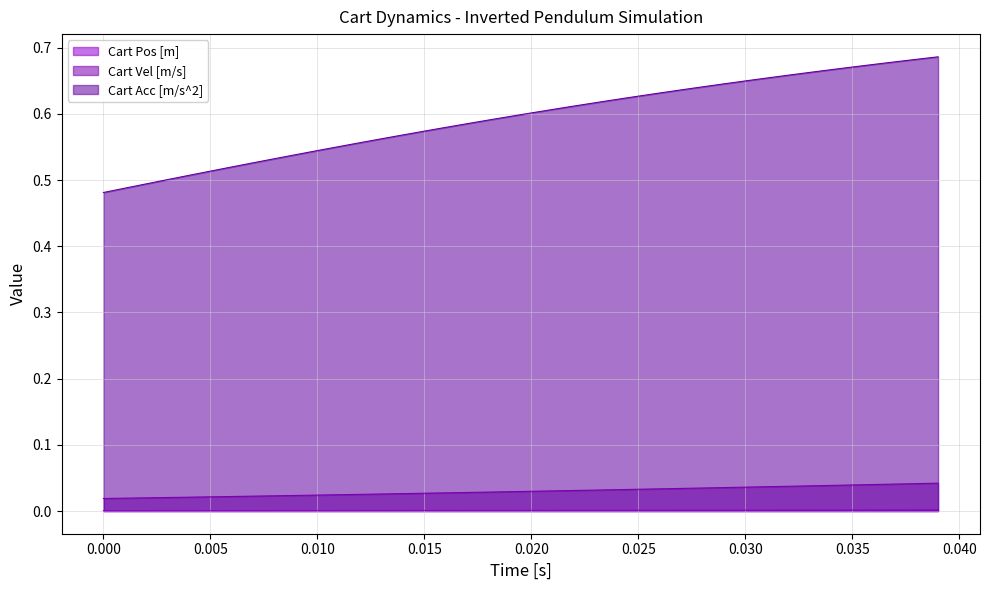

Reading left to right, transcribe all the data shown in this chart.

Cart Pos [m]: 0.0	0.0	0.0	0.0	0.0	0.0	0.0	0.0	0.0	0.0	0.0	0.0	0.0	0.0	0.0	0.0	0.0	0.0	0.0	0.0	0.0	0.0	0.0	0.0	0.0	0.0	0.0	0.0	0.0	0.0	0.0	0.0	0.0	0.0	0.0	0.0	0.0	0.0	0.0	0.0
Cart Vel [m/s]: 0.0	0.0	0.0	0.0	0.0	0.0	0.0	0.0	0.0	0.0	0.0	0.0	0.0	0.0	0.0	0.0	0.0	0.0	0.0	0.0	0.0	0.0	0.0	0.0	0.0	0.0	0.0	0.0	0.0	0.0	0.0	0.0	0.0	0.0	0.0	0.0	0.0	0.0	0.0	0.0
Cart Acc [m/s^2]: 0.5	0.5	0.5	0.5	0.5	0.5	0.5	0.5	0.5	0.5	0.5	0.6	0.6	0.6	0.6	0.6	0.6	0.6	0.6	0.6	0.6	0.6	0.6	0.6	0.6	0.6	0.6	0.6	0.6	0.6	0.6	0.7	0.7	0.7	0.7	0.7	0.7	0.7	0.7	0.7